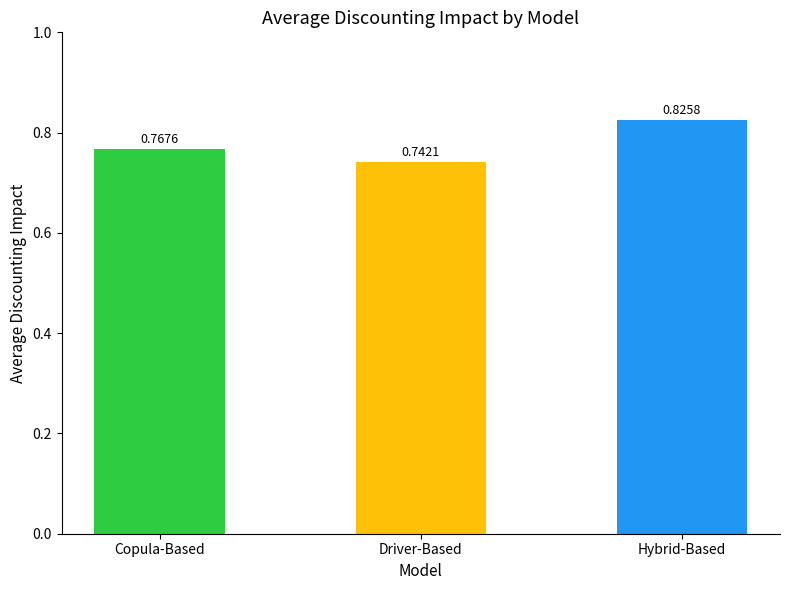

What is the difference between the values at Copula-Based and Hybrid-Based?

0.1